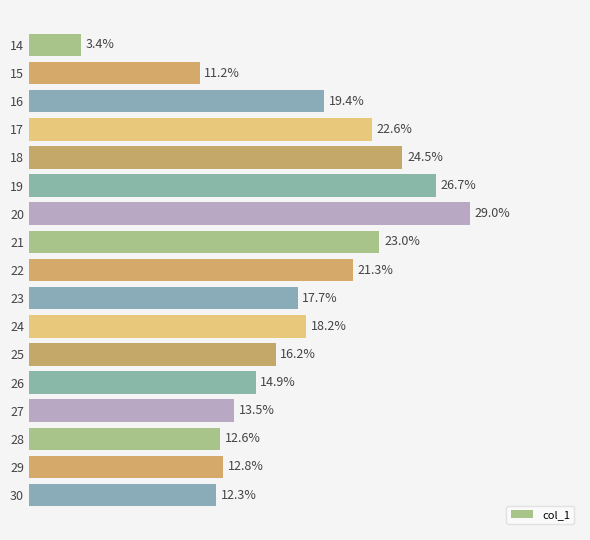

Are the bars grouped side by side (vs. stacked)?

No